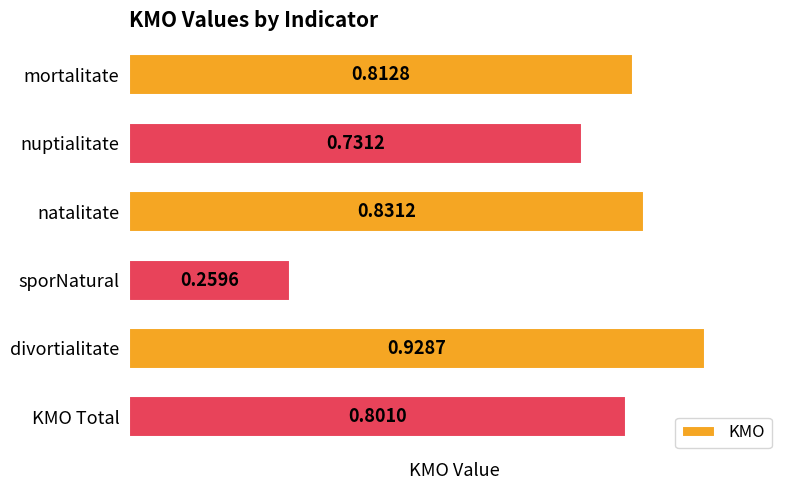

Between nuptialitate and divortialitate, which is larger?

divortialitate